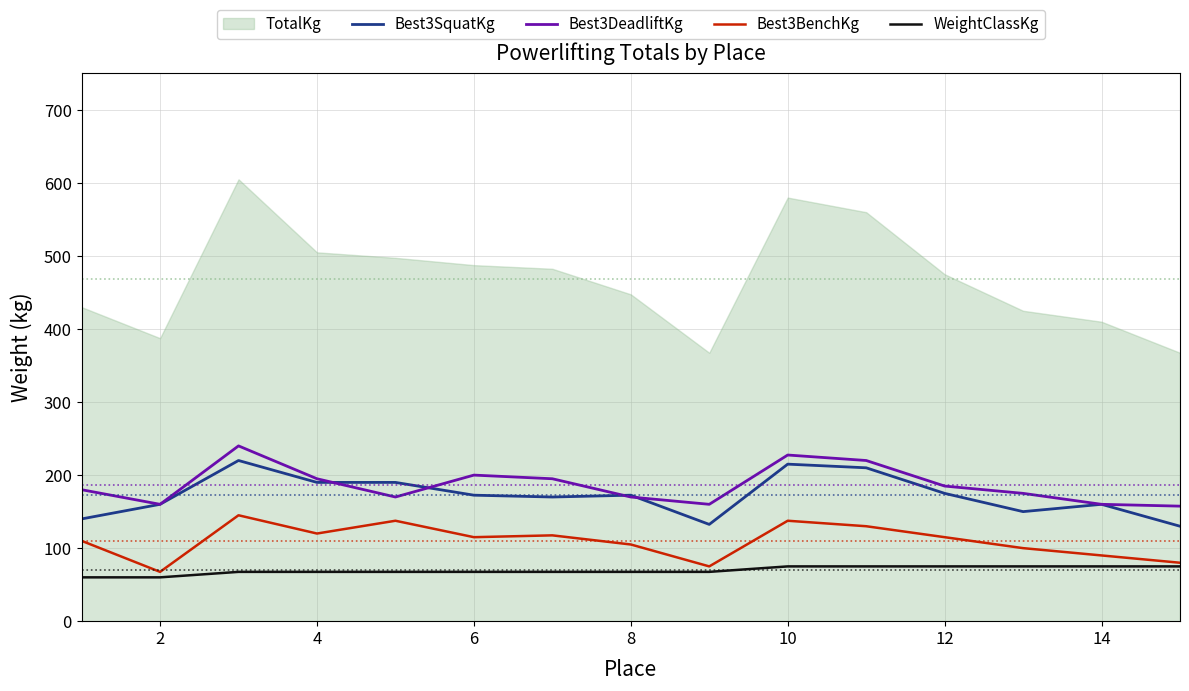

True or false: Best3BenchKg and Best3DeadliftKg intersect in this chart.

False